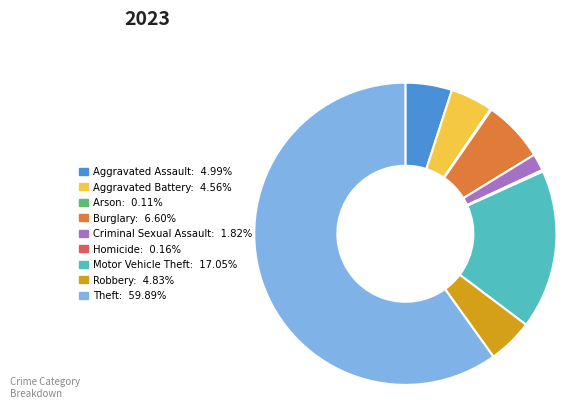

Which category has the biggest portion of the pie?

Theft